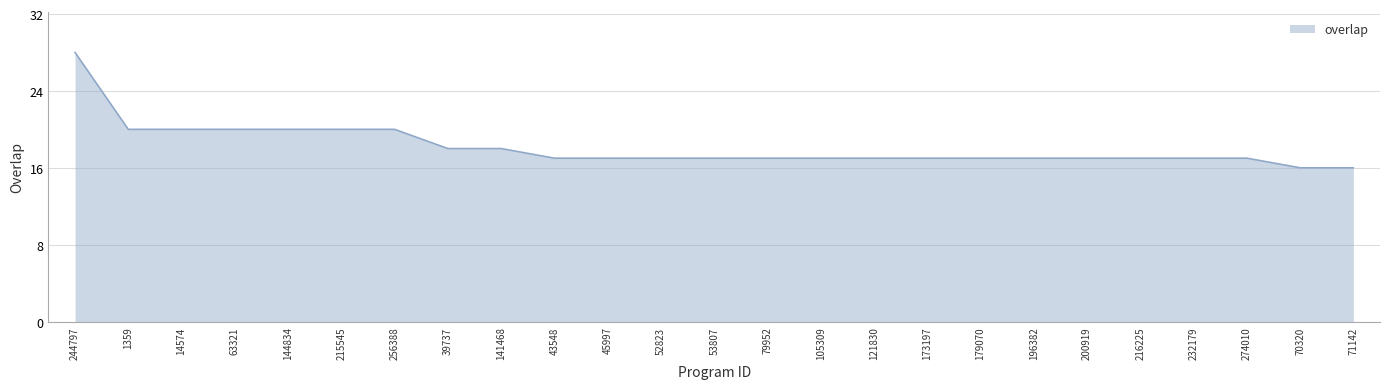

What is the difference between the second highest and second lowest values?

4